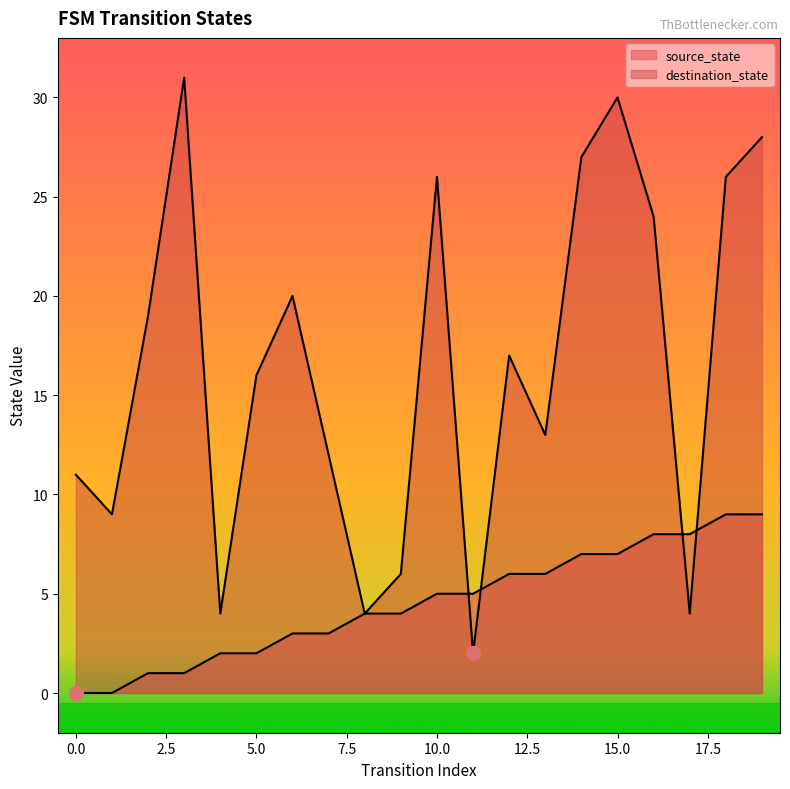

Reading left to right, what are all the values shown in this chart?

source_state: 0	0	1	1	2	2	3	3	4	4	5	5	6	6	7	7	8	8	9	9
destination_state: 11	9	19	31	4	16	20	12	4	6	26	2	17	13	27	30	24	4	26	28